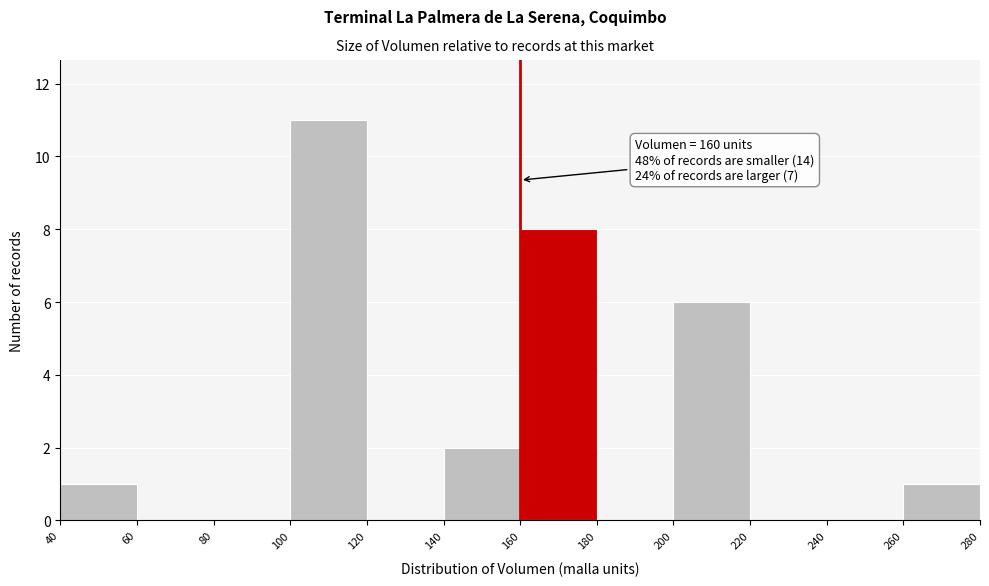

Over which range of the x-axis is the bar tallest?

100 to 120